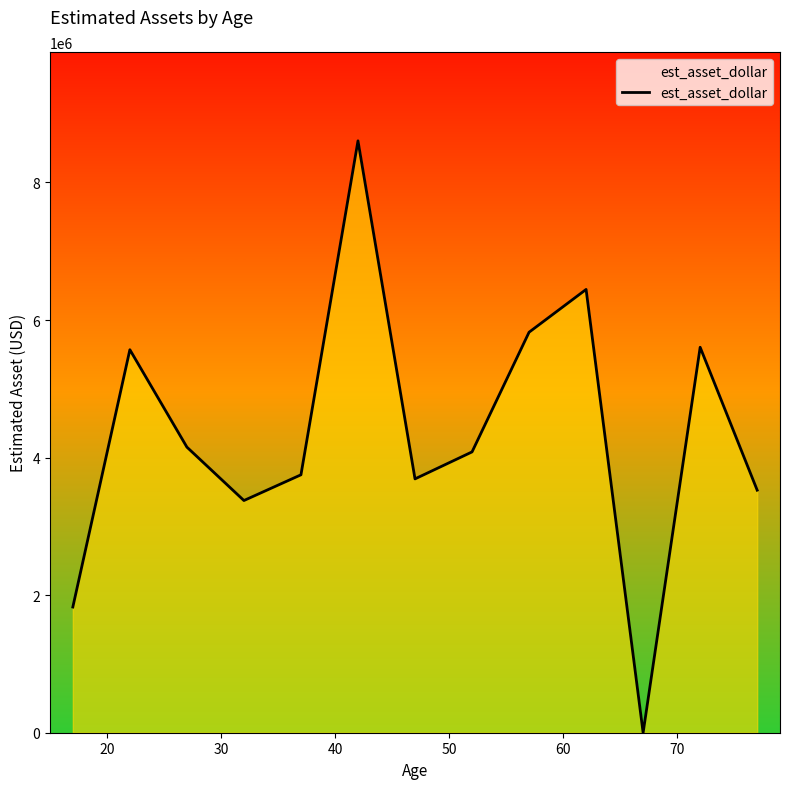

What is the maximum value shown in the chart?

8605519.0